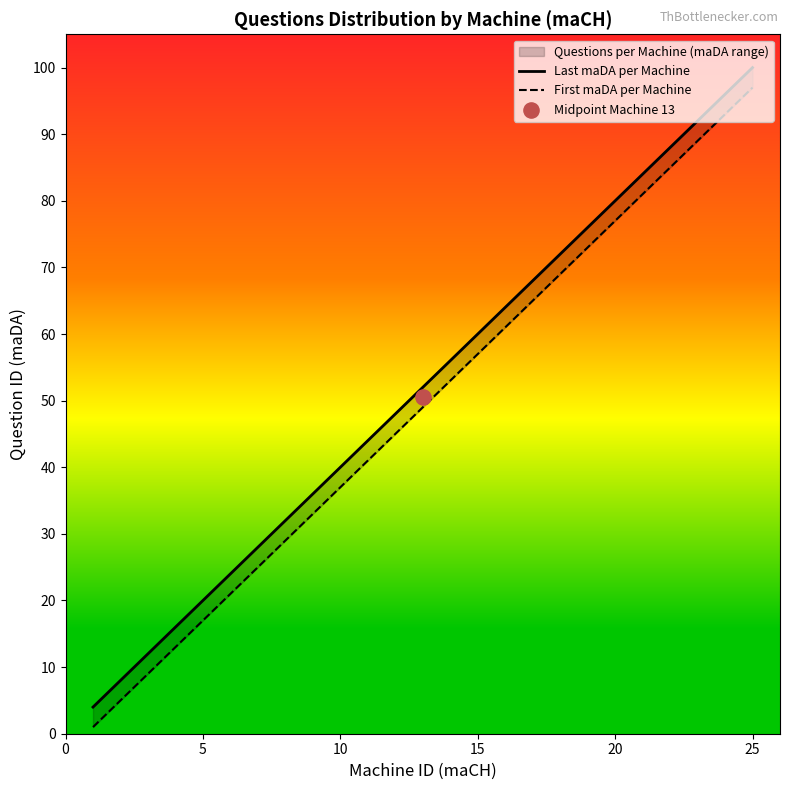

Which series contains the lowest Y value?

First maDA per Machine